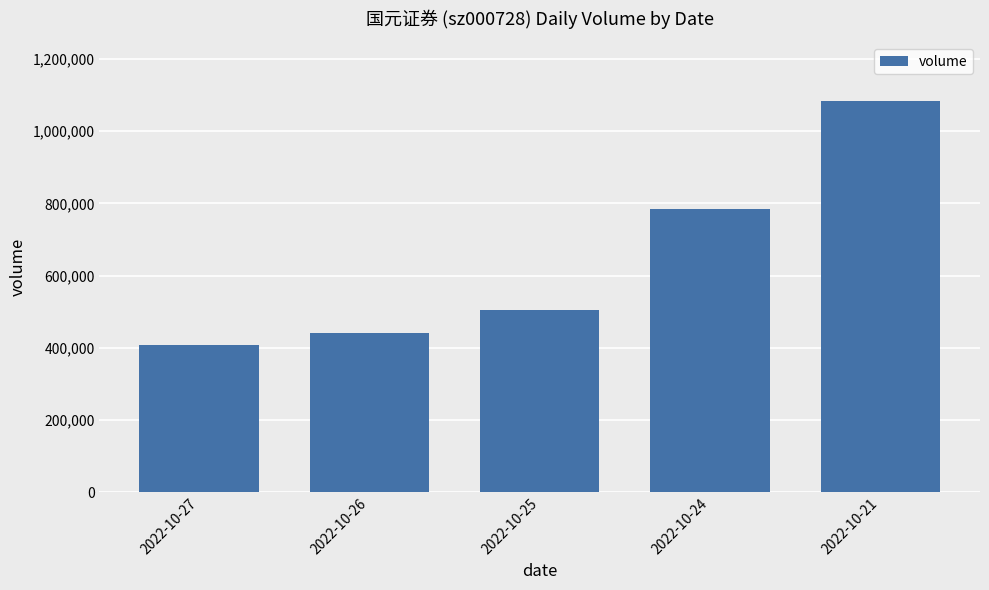

What is the greatest value displayed?

1084191